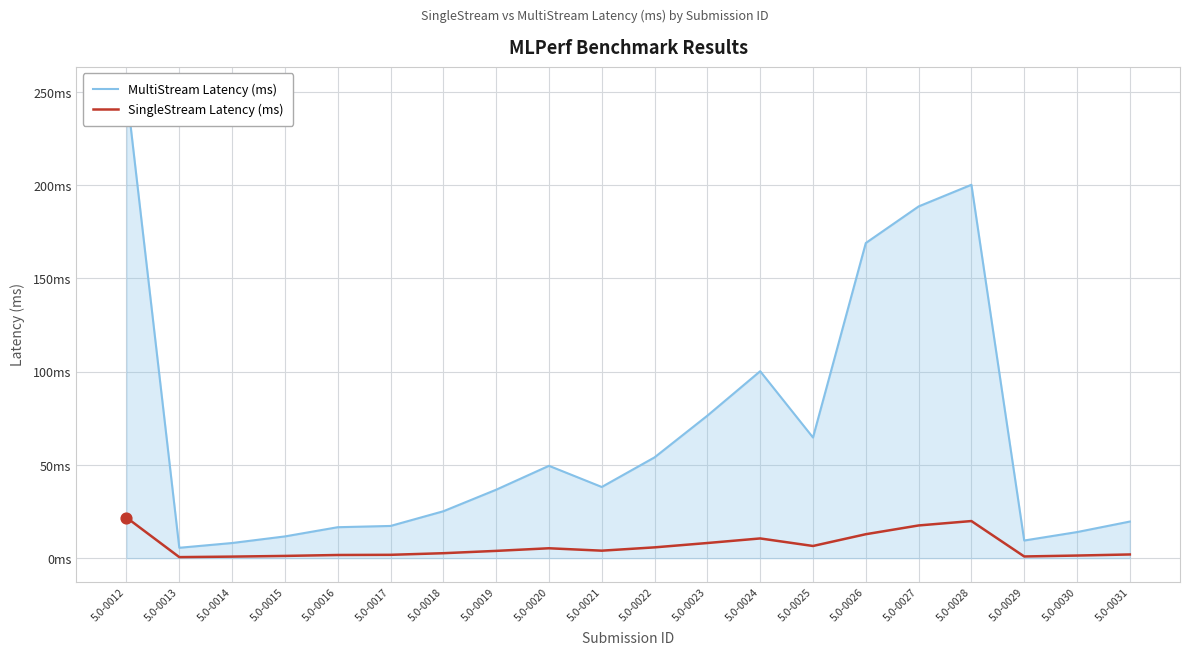

At how many categories does at least one series exceed 227?

1